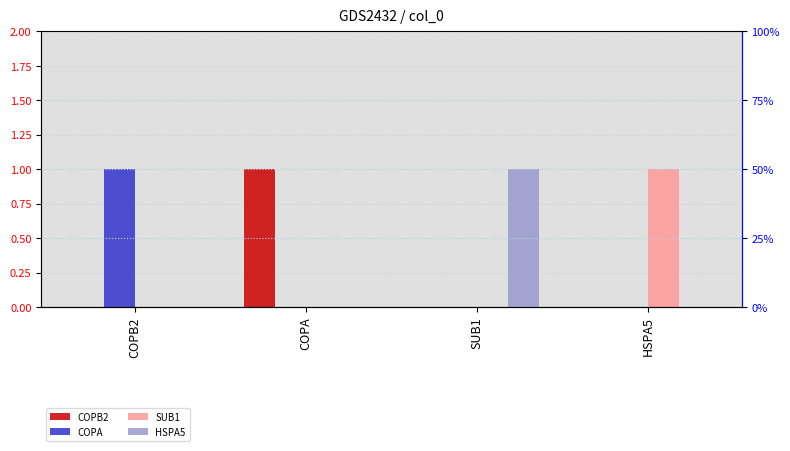

How many values in HSPA5 are above zero?

1